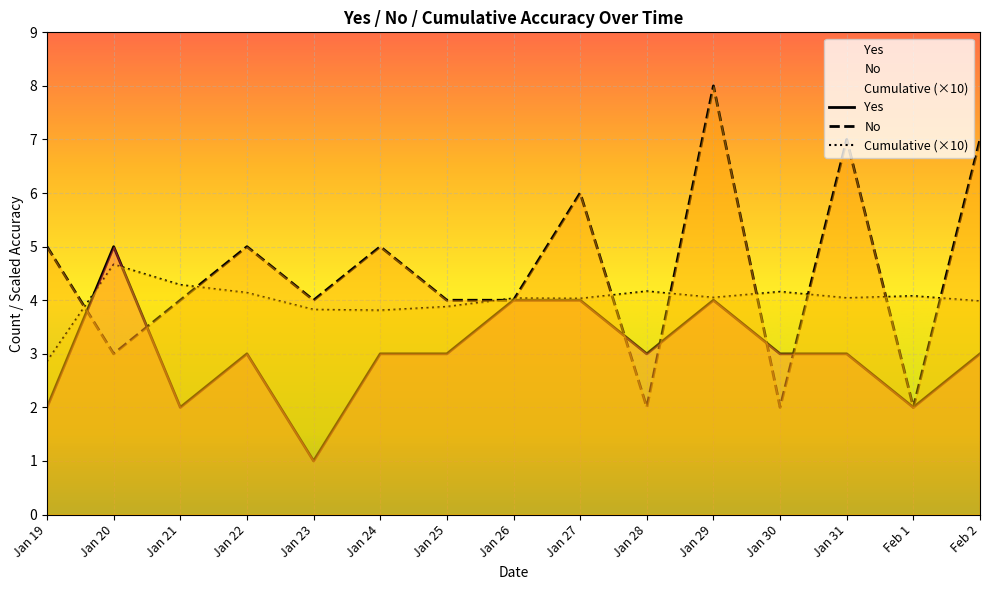

Is the value of Yes at Feb 1 greater than the value of Cumulative at Feb 1?

No